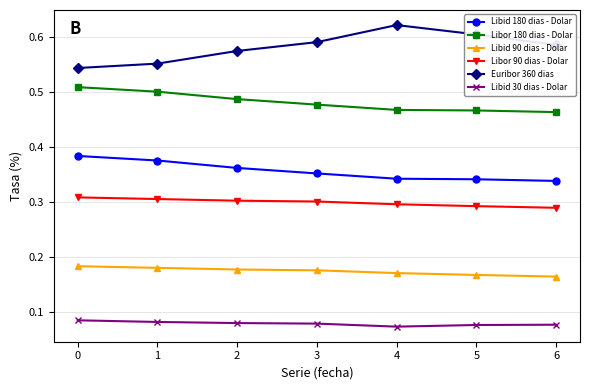

Count the Euribor 360 dias values in the range 0 to 1.

7